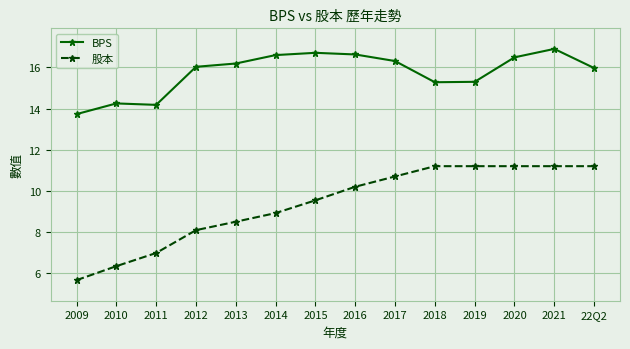

True or false: BPS has more than 1 interior local peaks.

True